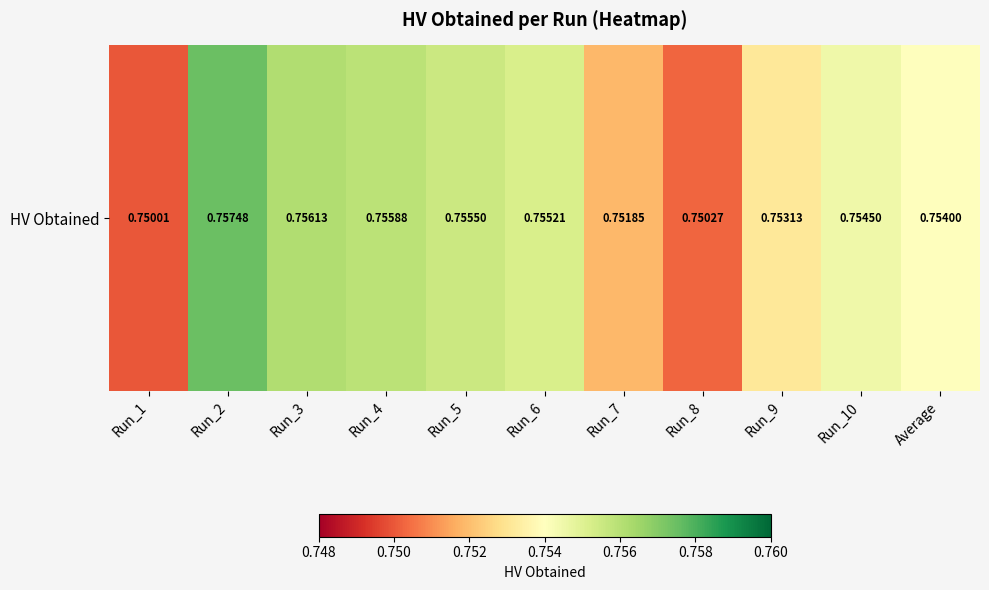

Is it true that the value at Run_10 is 0.8?

True